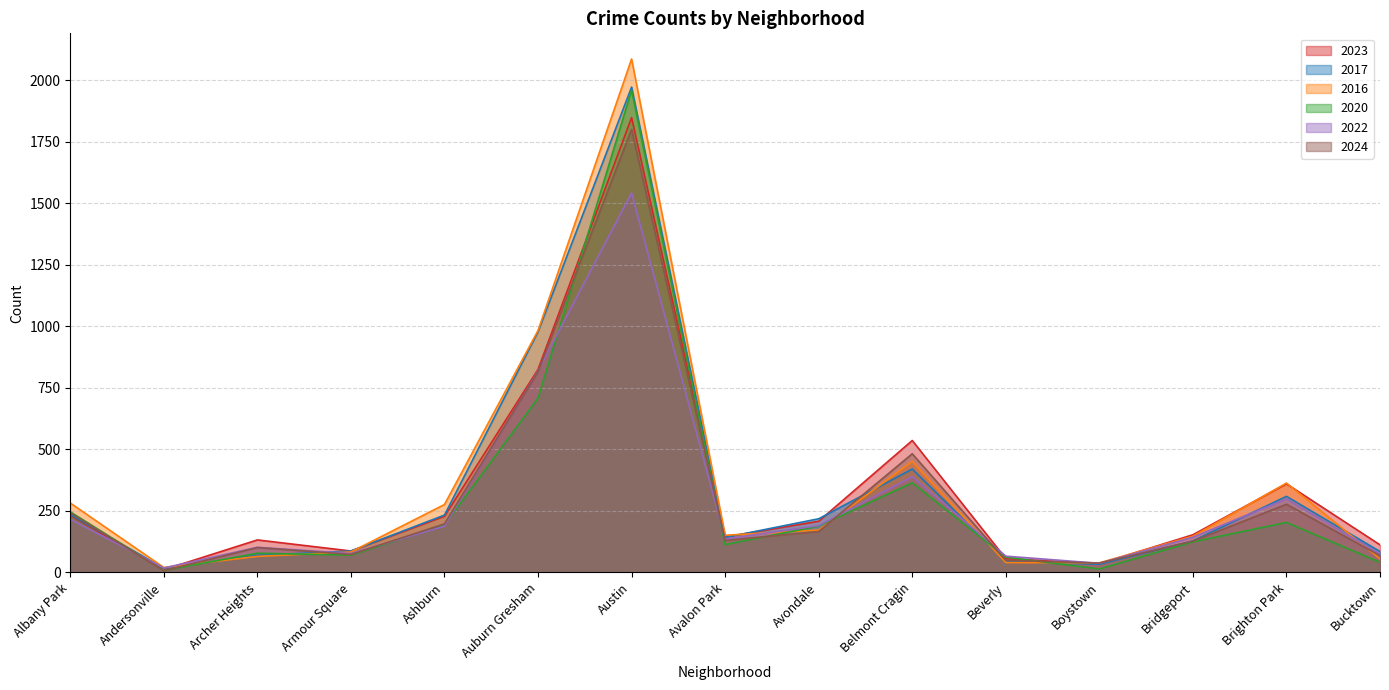

Reading left to right, extract all data points from this chart.

2023: Albany Park=232	Andersonville=11	Archer Heights=132	Armour Square=87	Ashburn=228	Auburn Gresham=825	Austin=1848	Avalon Park=144	Avondale=208	Belmont Cragin=536	Beverly=56	Boystown=35	Bridgeport=153	Brighton Park=360	Bucktown=112
2017: Albany Park=235	Andersonville=17	Archer Heights=69	Armour Square=87	Ashburn=233	Auburn Gresham=978	Austin=1972	Avalon Park=142	Avondale=218	Belmont Cragin=420	Beverly=46	Boystown=33	Bridgeport=128	Brighton Park=309	Bucktown=85
2016: Albany Park=282	Andersonville=20	Archer Heights=65	Armour Square=83	Ashburn=276	Auburn Gresham=983	Austin=2086	Avalon Park=151	Avondale=172	Belmont Cragin=451	Beverly=40	Boystown=39	Bridgeport=147	Brighton Park=363	Bucktown=55
2020: Albany Park=246	Andersonville=8	Archer Heights=78	Armour Square=70	Ashburn=193	Auburn Gresham=708	Austin=1959	Avalon Park=113	Avondale=188	Belmont Cragin=364	Beverly=62	Boystown=14	Bridgeport=124	Brighton Park=203	Bucktown=41
2022: Albany Park=216	Andersonville=18	Archer Heights=102	Armour Square=77	Ashburn=188	Auburn Gresham=819	Austin=1542	Avalon Park=136	Avondale=190	Belmont Cragin=389	Beverly=66	Boystown=37	Bridgeport=143	Brighton Park=299	Bucktown=75
2024: Albany Park=242	Andersonville=7	Archer Heights=101	Armour Square=73	Ashburn=197	Auburn Gresham=816	Austin=1800	Avalon Park=130	Avondale=166	Belmont Cragin=482	Beverly=49	Boystown=38	Bridgeport=127	Brighton Park=277	Bucktown=68